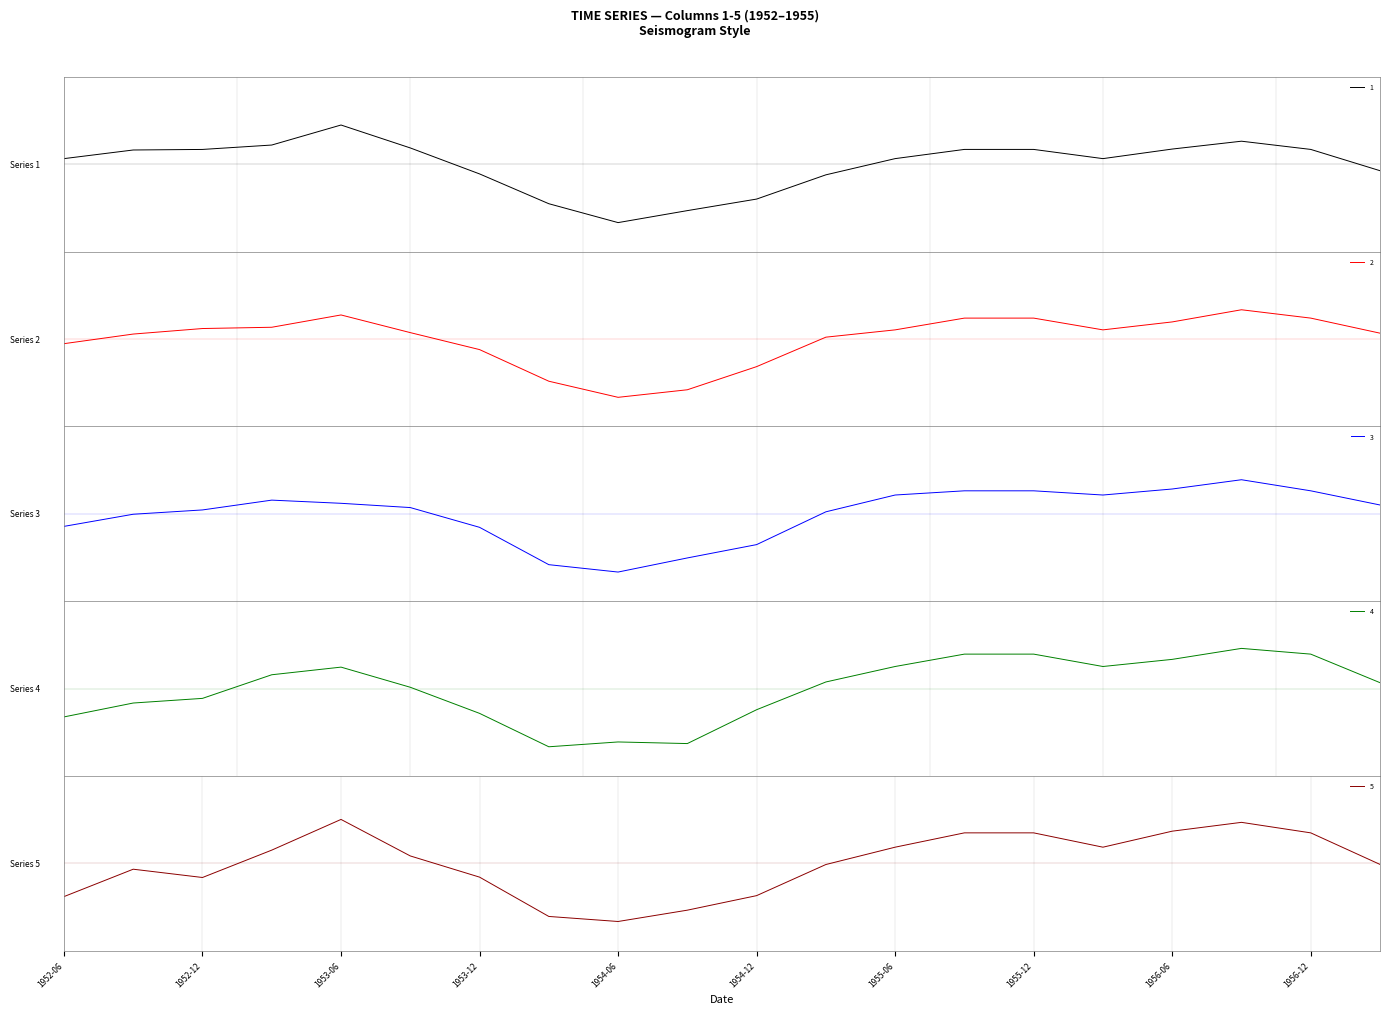

What is the label of the 12th point from the left?

1955-03